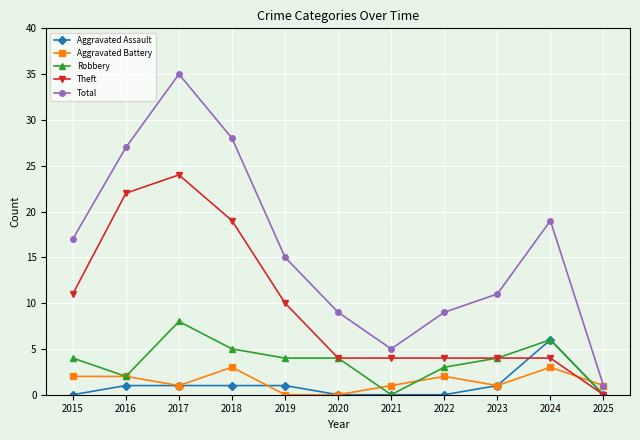

The Total series shows 19 at 2024. True or false?

True